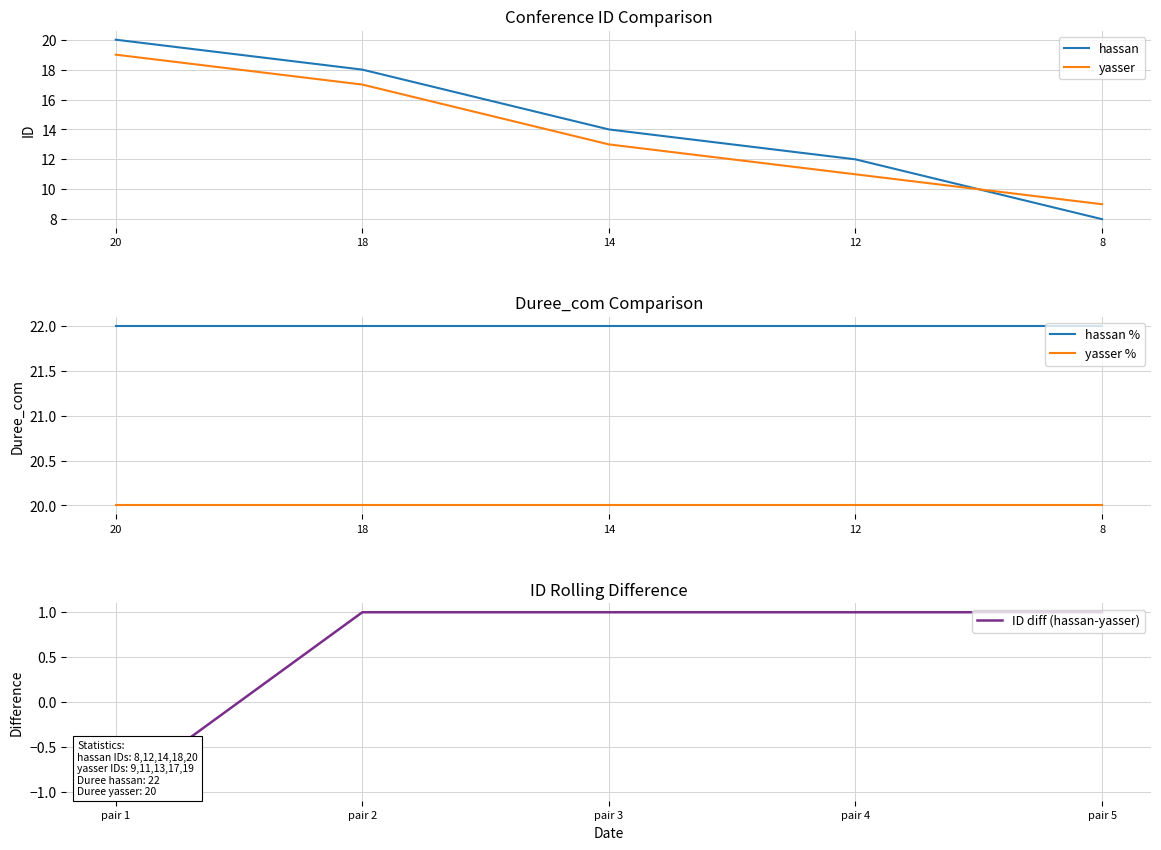

Is the value of hassan at 12 greater than the value of yasser at 8?

Yes